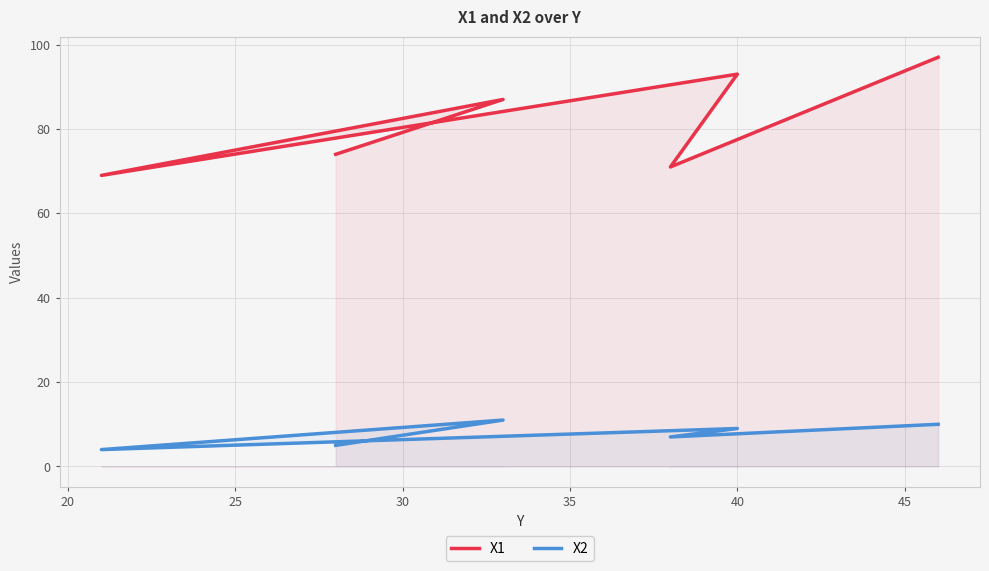

True or false: X1 and X2 cross at least once.

False